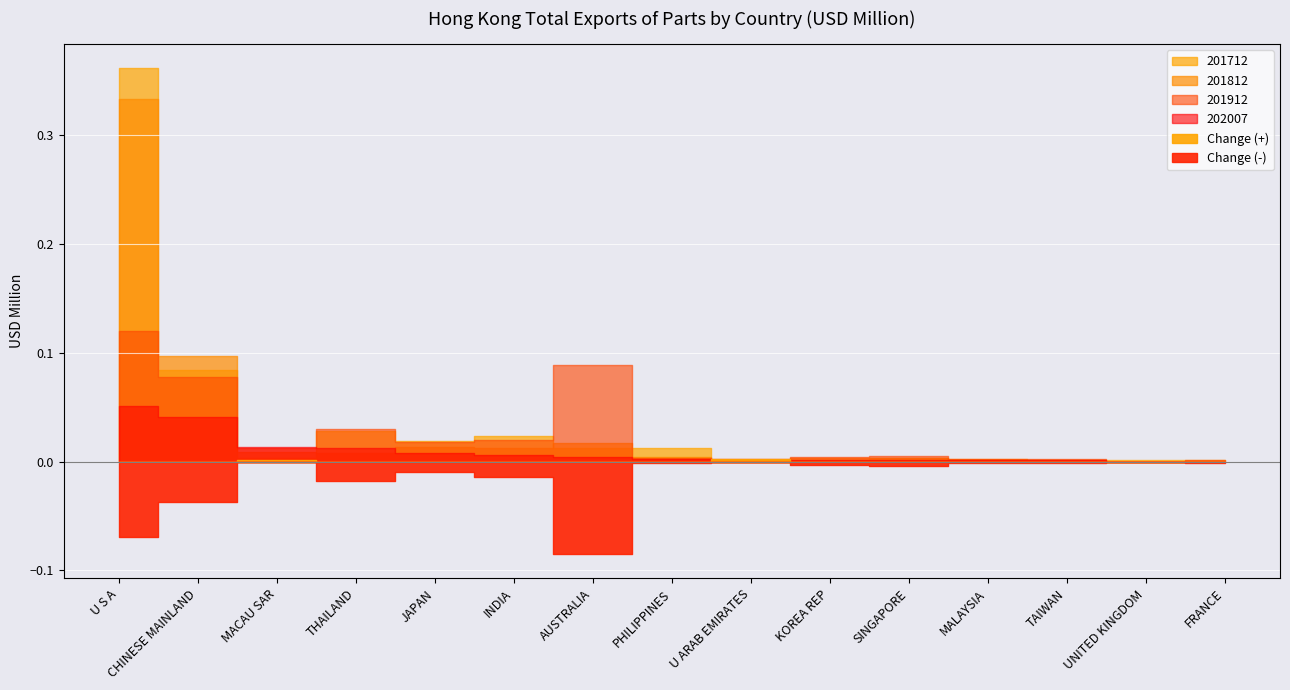

Reading left to right, what are all the values shown in this chart?

201712: U S A=0.4	CHINESE MAINLAND=0.1	MACAU SAR=0.0	THAILAND=0.0	JAPAN=0.0	INDIA=0.0	AUSTRALIA=0.0	PHILIPPINES=0.0	U ARAB EMIRATES=0.0	KOREA REP=0.0	SINGAPORE=0.0	MALAYSIA=0.0	TAIWAN=0.0	UNITED KINGDOM=0.0	FRANCE=0.0
201812: U S A=0.3	CHINESE MAINLAND=0.1	MACAU SAR=0.0	THAILAND=0.0	JAPAN=0.0	INDIA=0.0	AUSTRALIA=0.0	PHILIPPINES=0.0	U ARAB EMIRATES=0.0	KOREA REP=0.0	SINGAPORE=0.0	MALAYSIA=0.0	TAIWAN=0.0	UNITED KINGDOM=0.0	FRANCE=0.0
201912: U S A=0.1	CHINESE MAINLAND=0.1	MACAU SAR=0.0	THAILAND=0.0	JAPAN=0.0	INDIA=0.0	AUSTRALIA=0.1	PHILIPPINES=0.0	U ARAB EMIRATES=0.0	KOREA REP=0.0	SINGAPORE=0.0	MALAYSIA=0.0	TAIWAN=0.0	UNITED KINGDOM=0.0	FRANCE=0.0
202007: U S A=0.1	CHINESE MAINLAND=0.0	MACAU SAR=0.0	THAILAND=0.0	JAPAN=0.0	INDIA=0.0	AUSTRALIA=0.0	PHILIPPINES=0.0	U ARAB EMIRATES=0.0	KOREA REP=0.0	SINGAPORE=0.0	MALAYSIA=0.0	TAIWAN=0.0	UNITED KINGDOM=0.0	FRANCE=0.0